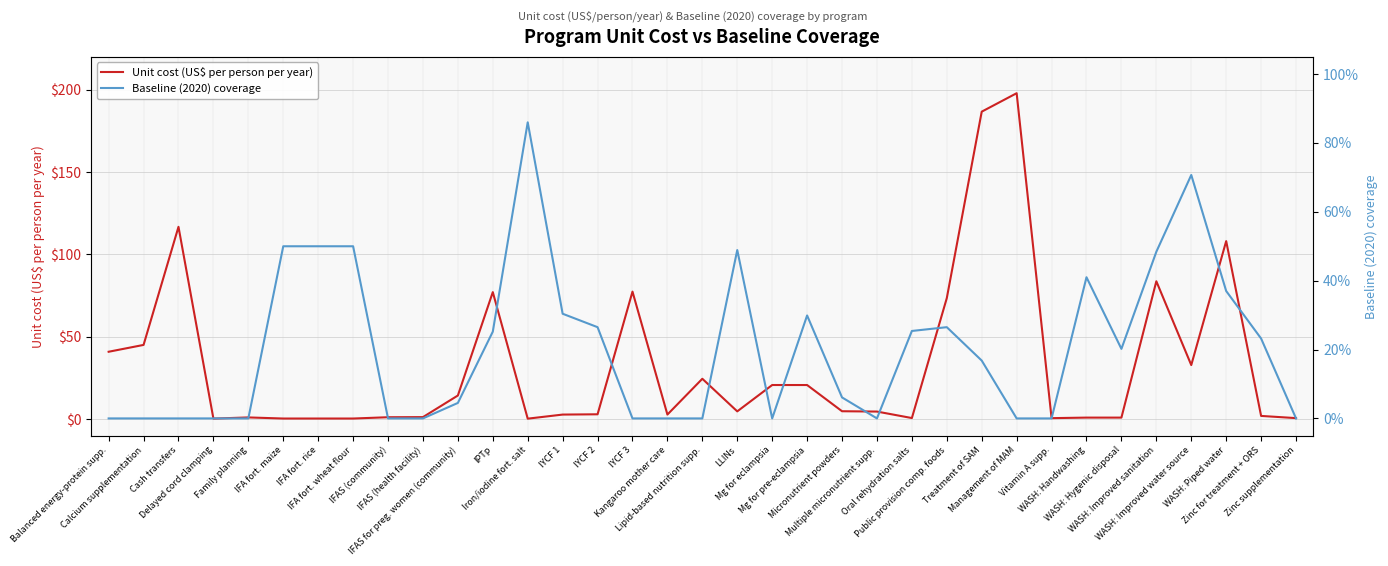

What is the total value across all series at IFA fort. maize?

0.9